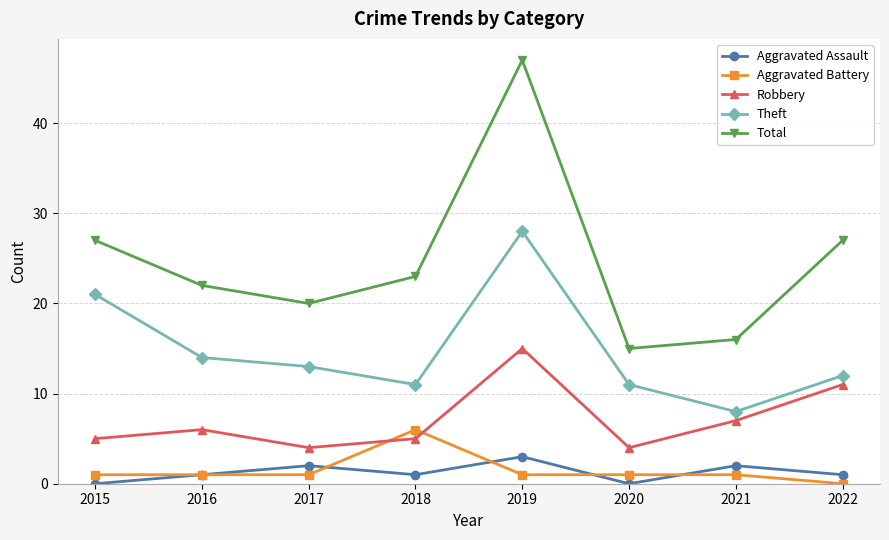

What is the value of the Robbery point at the 5th from the left?

15